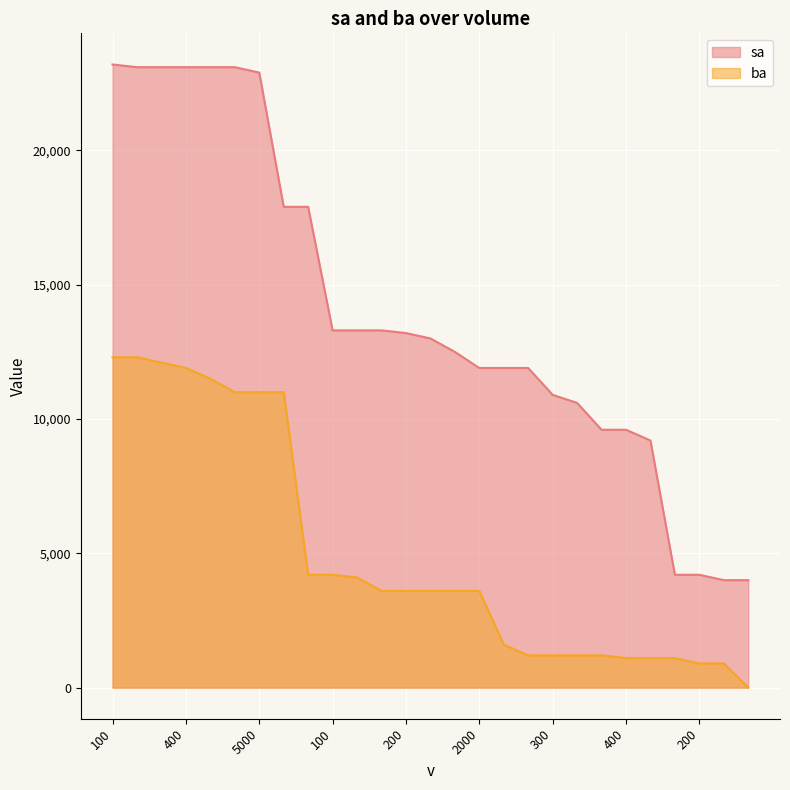

Read the sa value at 100, to the nearest 50.

13300